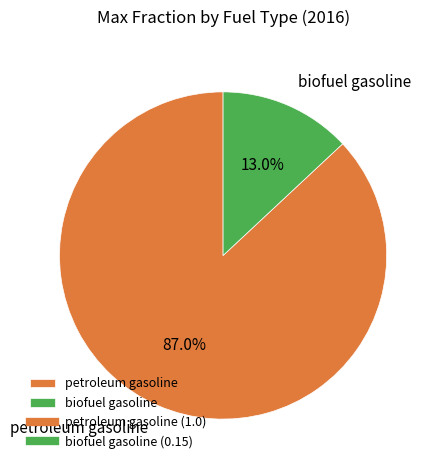

Rank the categories by value from lowest to highest.

biofuel gasoline, petroleum gasoline